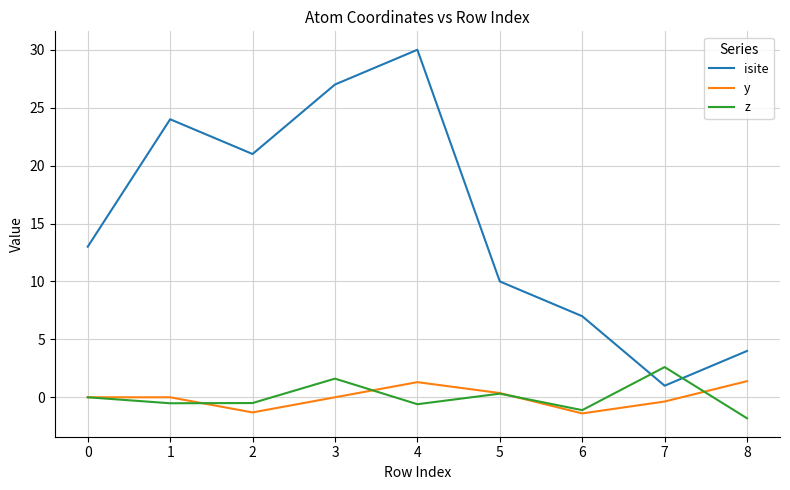

The value of isite at 1 is 12.9. True or false?

False